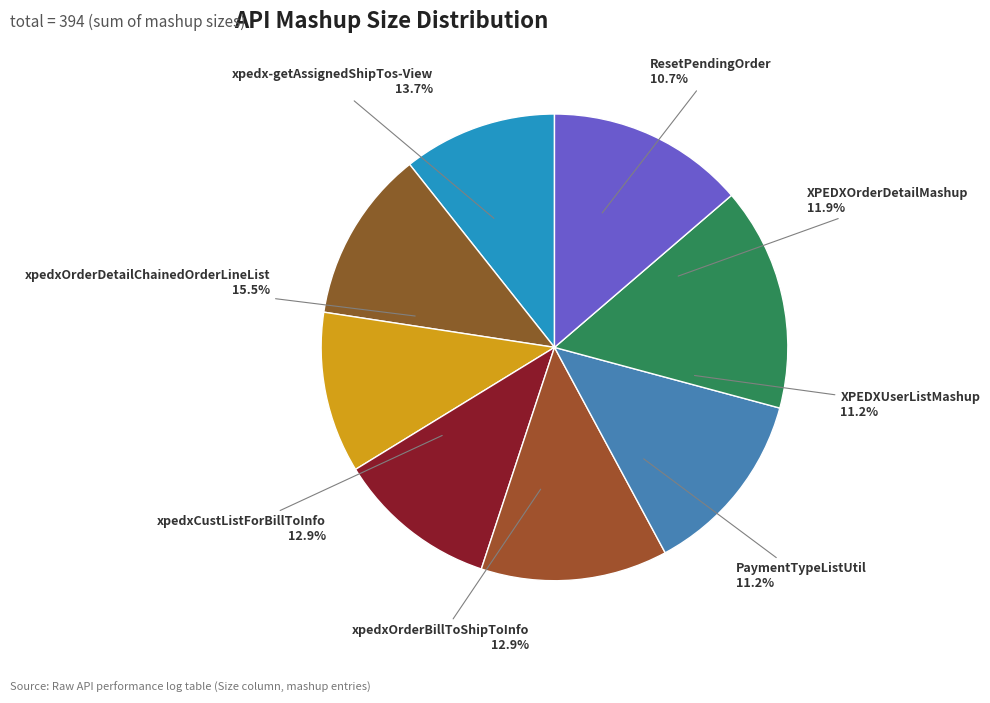

Between xpedxCustListForBillToInfo and ResetPendingOrder, which is larger?

xpedxCustListForBillToInfo